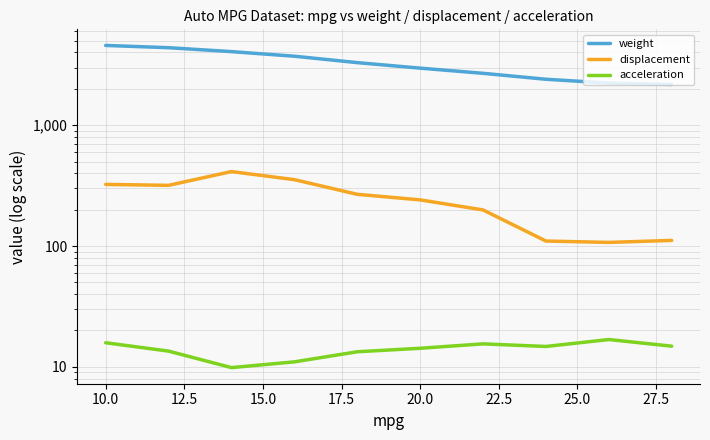

The value of weight at 17.5 is 1347.3. True or false?

False